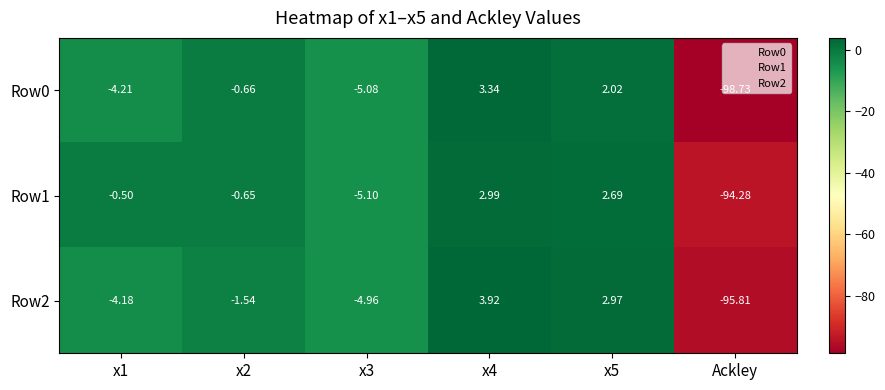

List the series in order of their overall mean, lowest first.

Row0, Row2, Row1